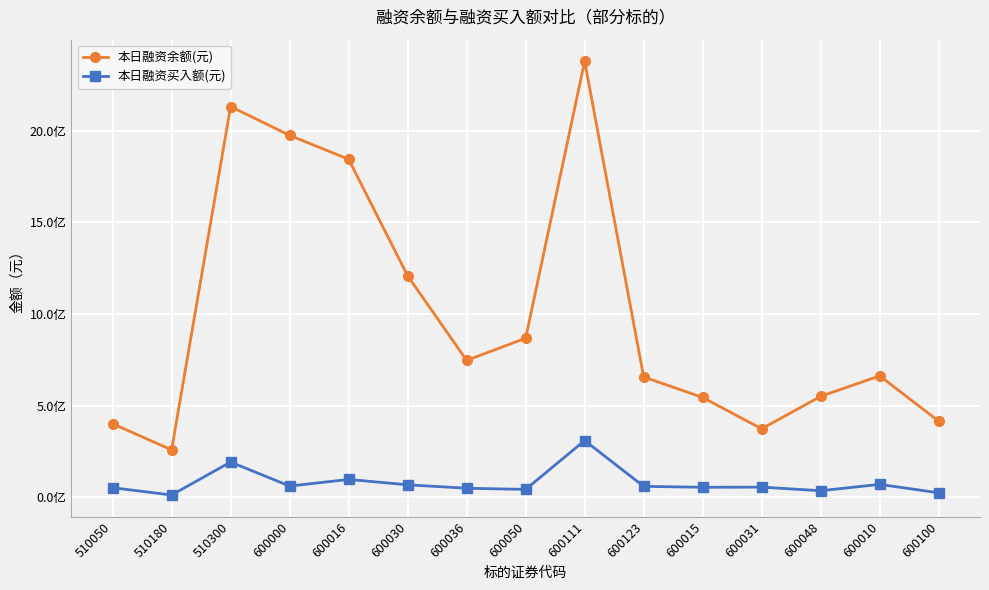

Rank the series by their maximum value, from highest to lowest.

本日融资余额(元), 本日融资买入额(元)